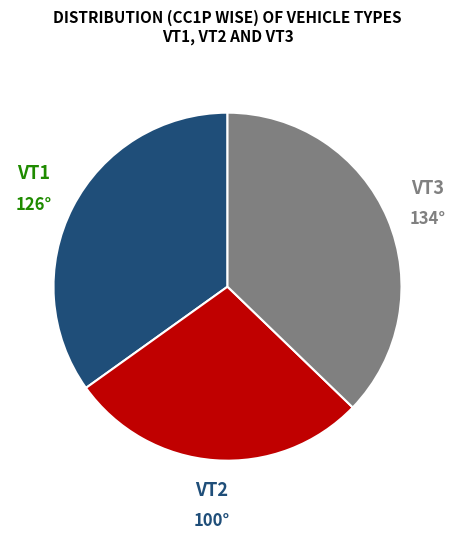

Is there any slice that represents more than half of the pie?

No